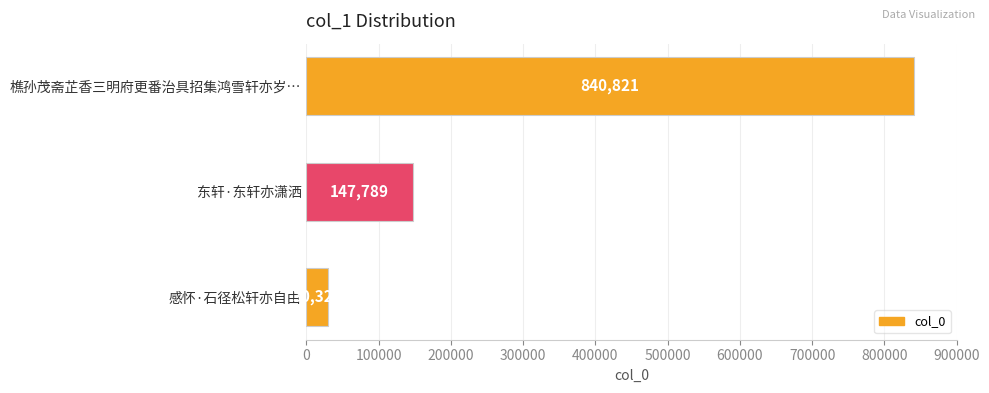

Rank the categories by value from lowest to highest.

感怀·石径松轩亦自由, 东轩·东轩亦潇洒, 樵孙茂斋芷香三明府更番治具招集鸿雪轩亦岁…